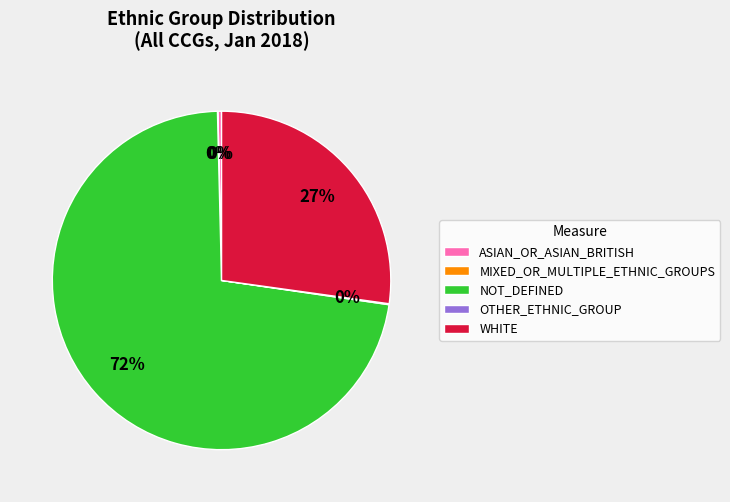

Does any single category account for the majority?

Yes